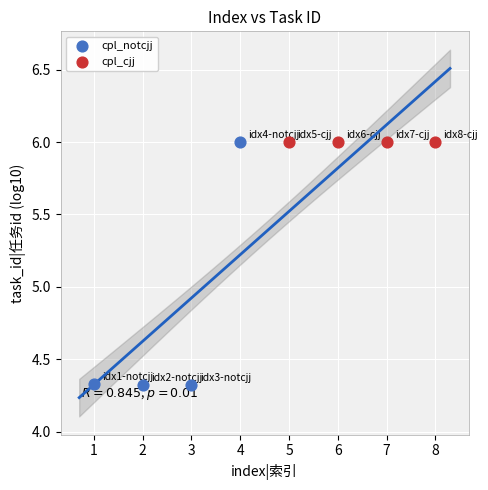

What are all the series names shown in the legend?

cpl_notcjj, cpl_cjj